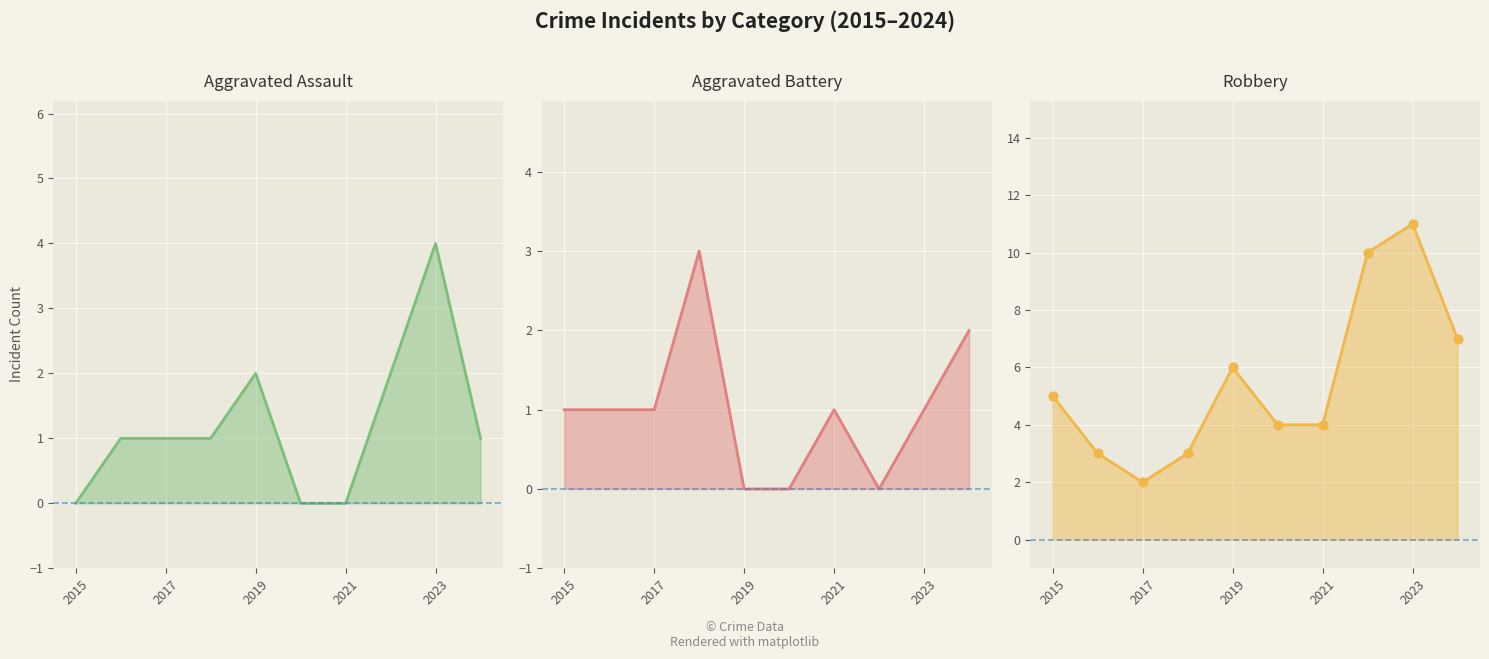

Is the value of Aggravated Assault at 2018 greater than the value of Aggravated Battery at 2015?

No